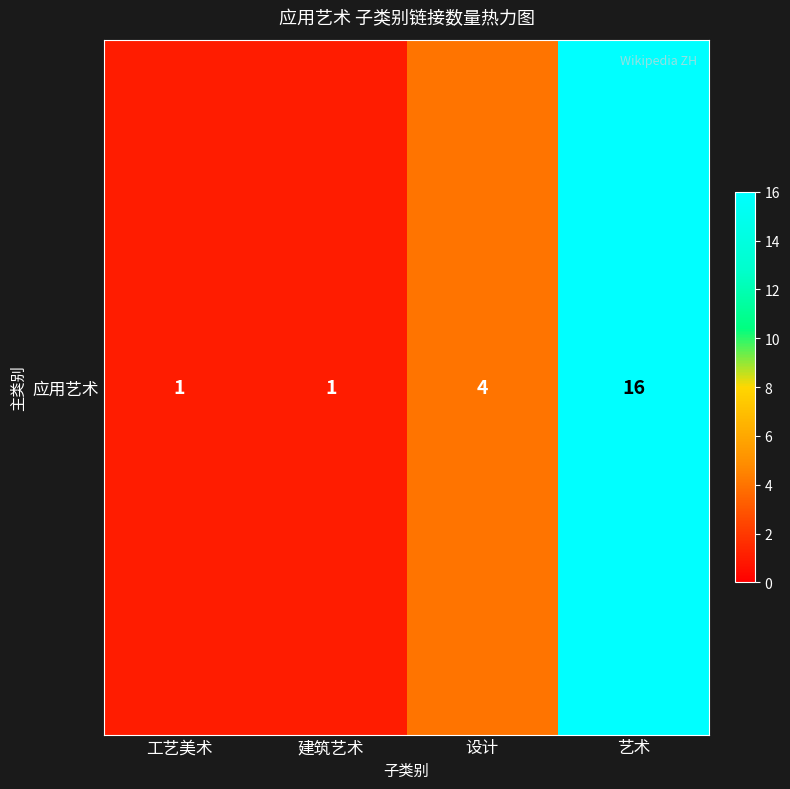

Reading left to right, what are all the values shown in this chart?

1	1	4	16